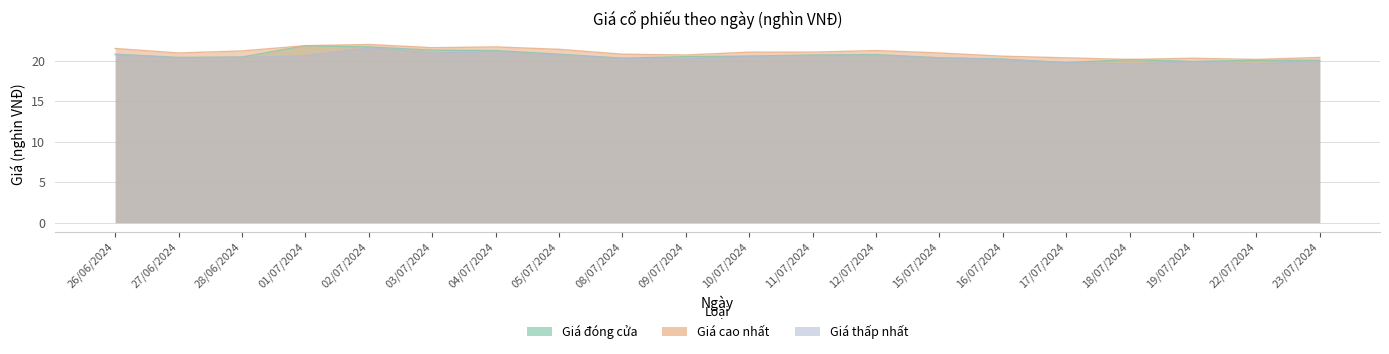

Reading left to right, extract all data points from this chart.

Giá đóng cửa: 26/06/2024=20.8	27/06/2024=20.4	28/06/2024=20.4	01/07/2024=21.9	02/07/2024=21.7	03/07/2024=21.3	04/07/2024=21.2	05/07/2024=20.8	08/07/2024=20.3	09/07/2024=20.5	10/07/2024=20.6	11/07/2024=20.7	12/07/2024=20.8	15/07/2024=20.4	16/07/2024=20.2	17/07/2024=19.8	18/07/2024=20.1	19/07/2024=19.9	22/07/2024=20.1	23/07/2024=20.1
Giá cao nhất: 26/06/2024=21.5	27/06/2024=20.9	28/06/2024=21.2	01/07/2024=21.9	02/07/2024=22.0	03/07/2024=21.6	04/07/2024=21.7	05/07/2024=21.4	08/07/2024=20.8	09/07/2024=20.7	10/07/2024=21.1	11/07/2024=21.1	12/07/2024=21.2	15/07/2024=20.9	16/07/2024=20.6	17/07/2024=20.4	18/07/2024=20.1	19/07/2024=20.3	22/07/2024=20.1	23/07/2024=20.4
Giá thấp nhất: 26/06/2024=20.8	27/06/2024=20.4	28/06/2024=20.4	01/07/2024=20.6	02/07/2024=21.6	03/07/2024=20.9	04/07/2024=21.1	05/07/2024=20.7	08/07/2024=20.3	09/07/2024=20.2	10/07/2024=20.6	11/07/2024=20.6	12/07/2024=20.6	15/07/2024=20.4	16/07/2024=20.1	17/07/2024=19.8	18/07/2024=19.6	19/07/2024=19.9	22/07/2024=19.6	23/07/2024=19.9